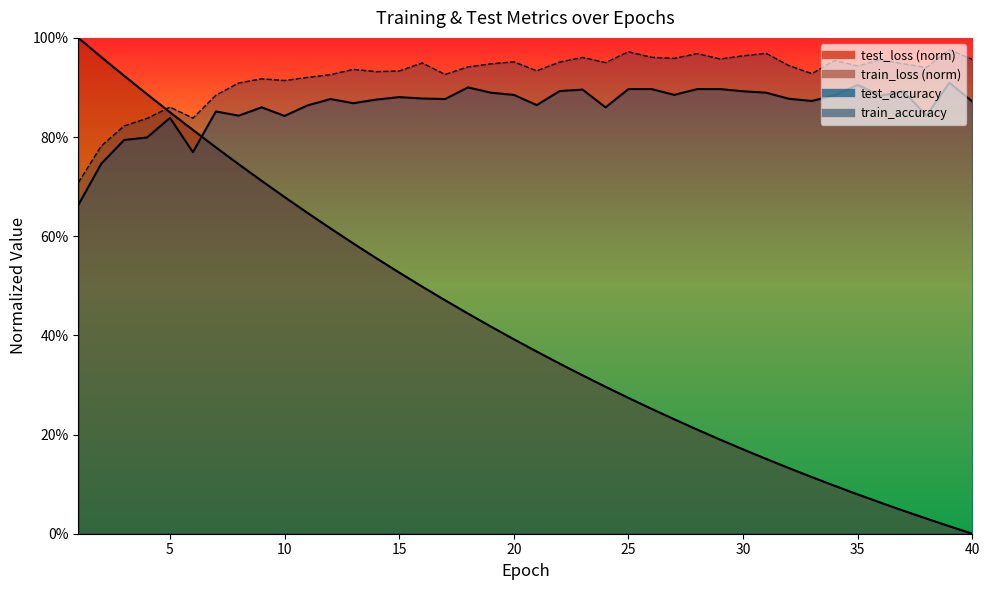

Which series has the largest range (max minus min)?

test_loss